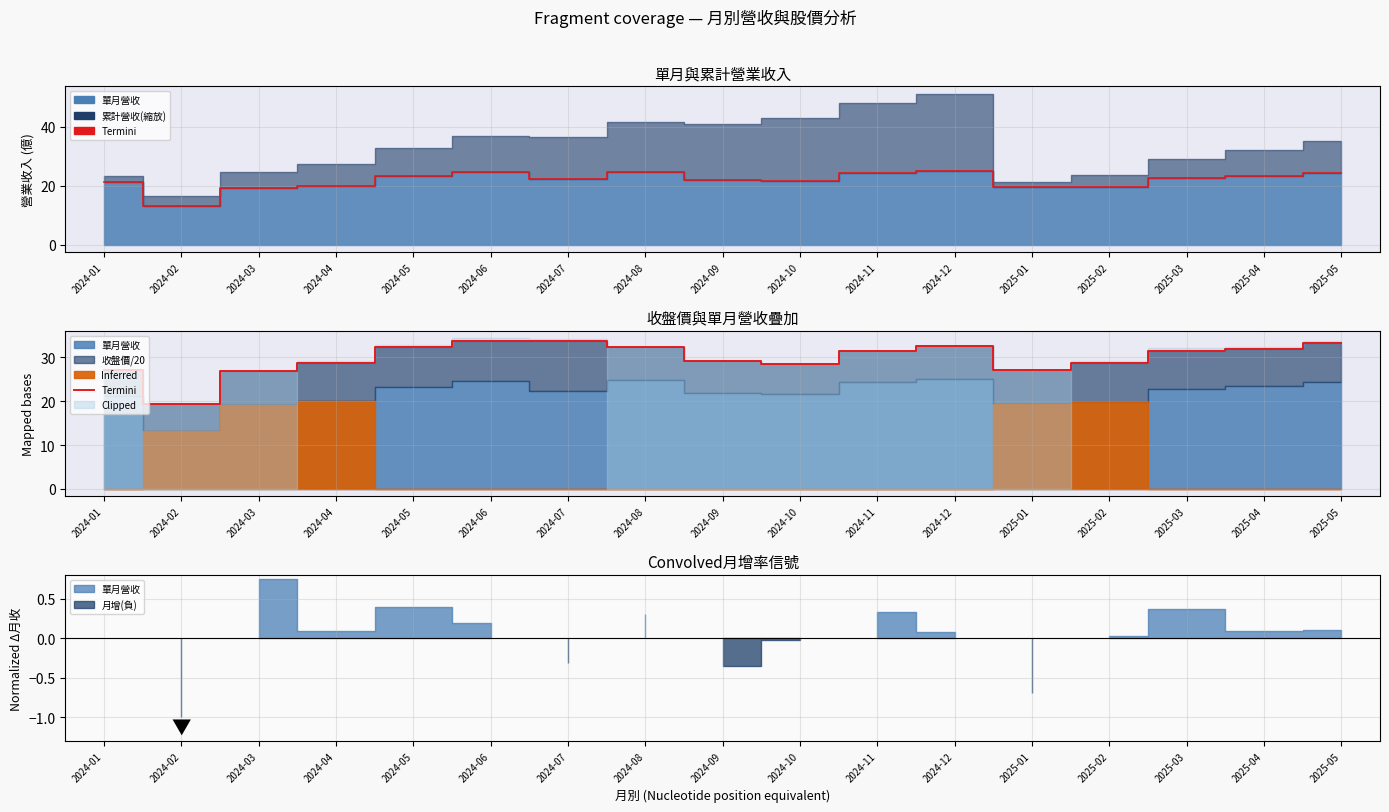

Which has a higher value, 2025-01 or 2024-04?

2024-04